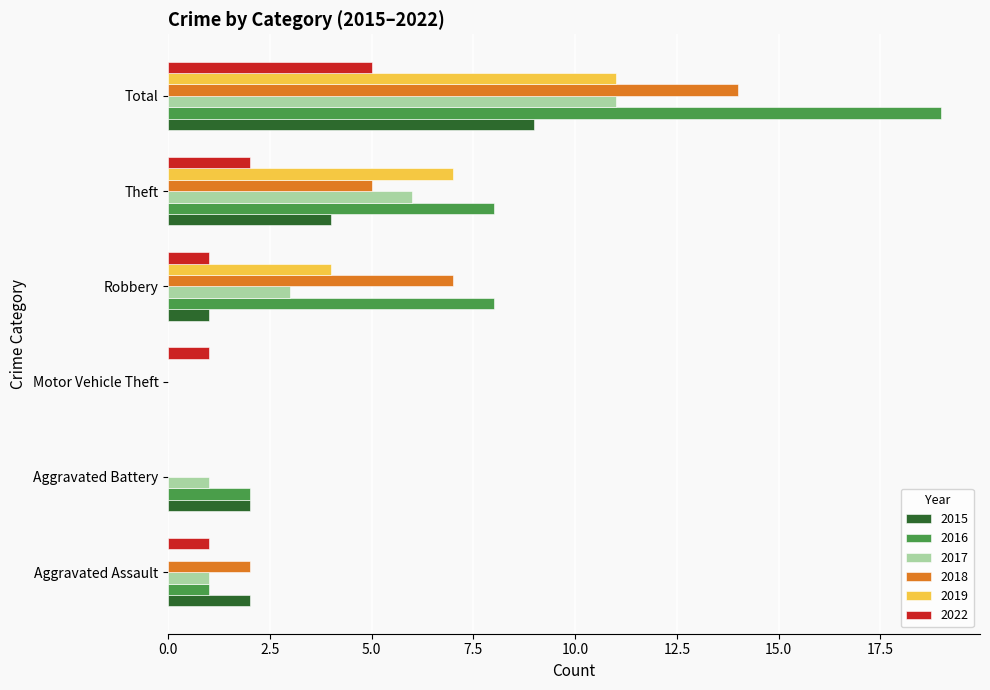

Which series has the largest total across all categories?

2016